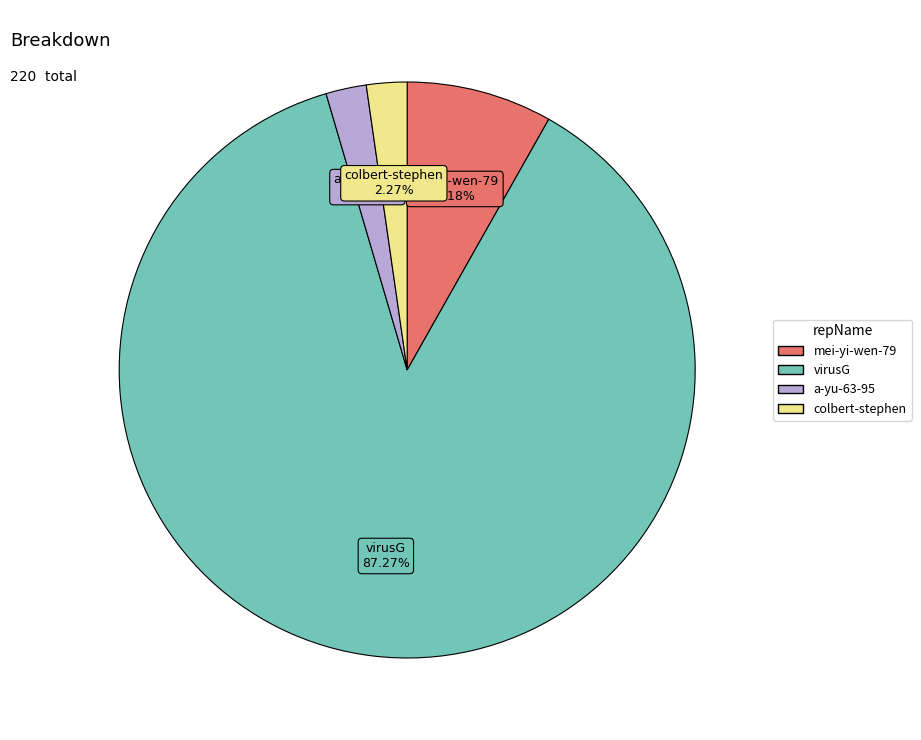

Combined, what portion of the pie is colbert-stephen and a-yu-63-95?

4.5%